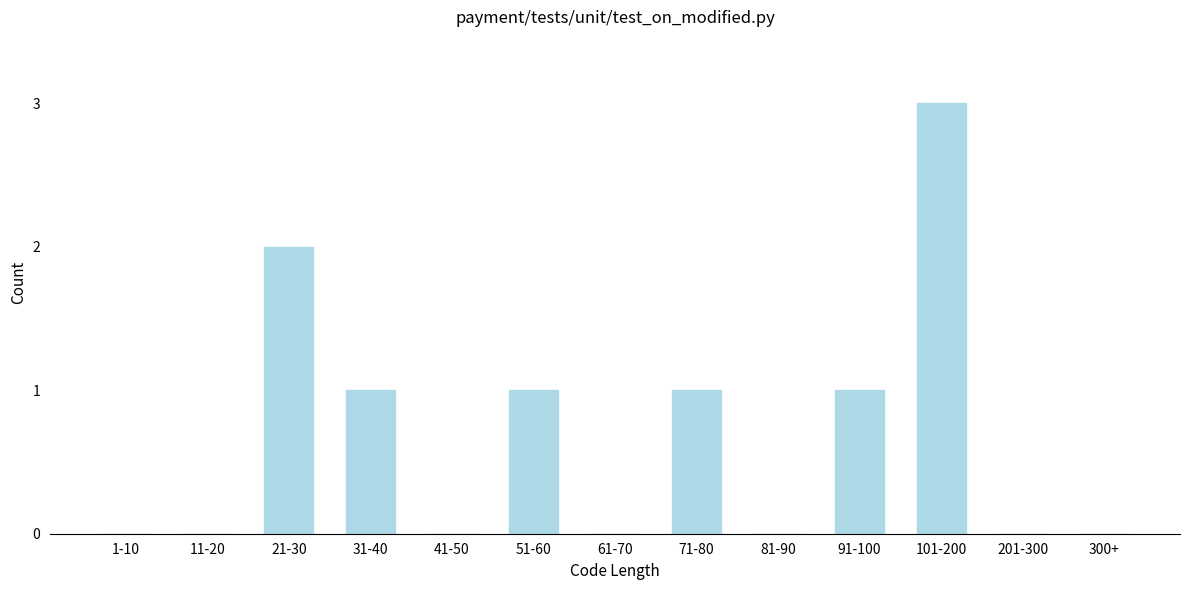

Reading left to right, extract all data points from this chart.

1-10=0	11-20=0	21-30=2	31-40=1	41-50=0	51-60=1	61-70=0	71-80=1	81-90=0	91-100=1	101-200=3	201-300=0	300+=0